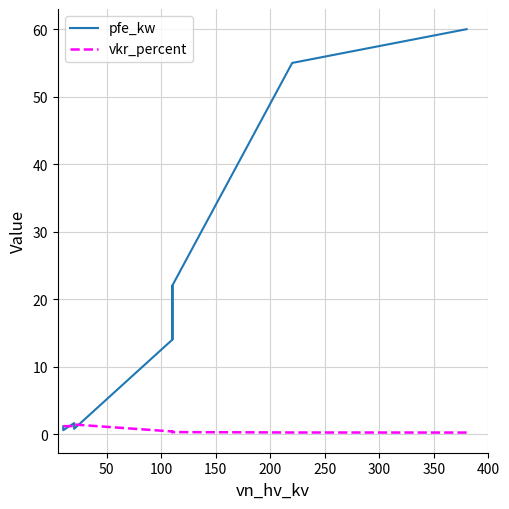

Is this an area chart (filled region under the line)?

No